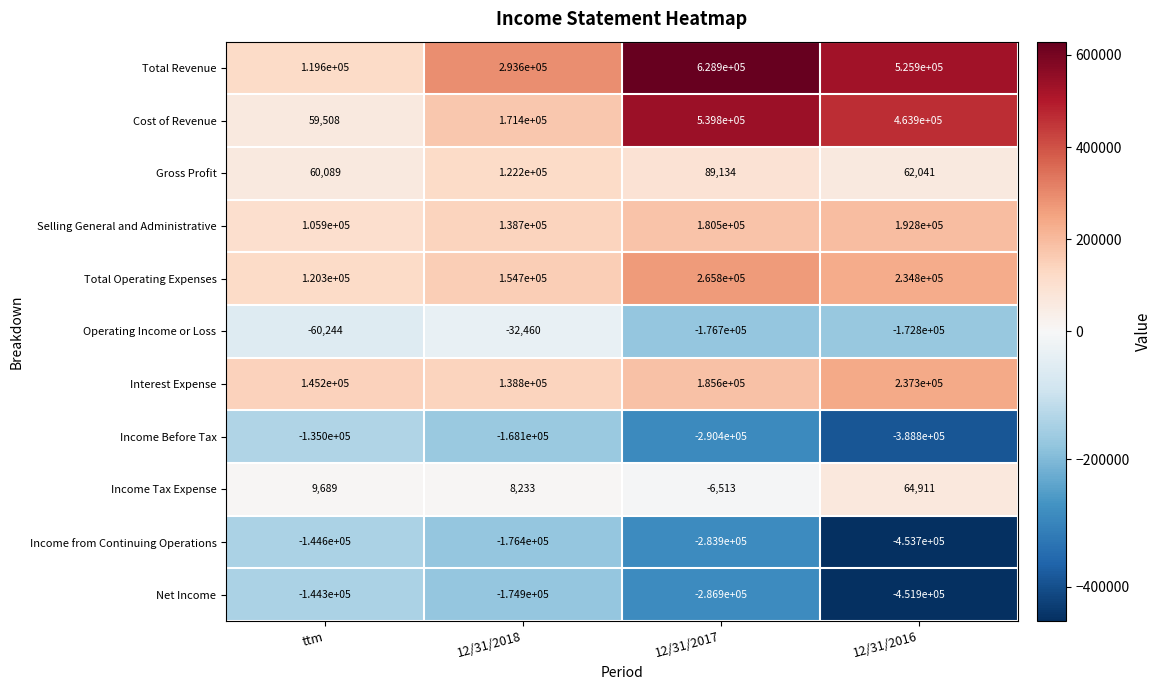

How many data points does each series have?

4